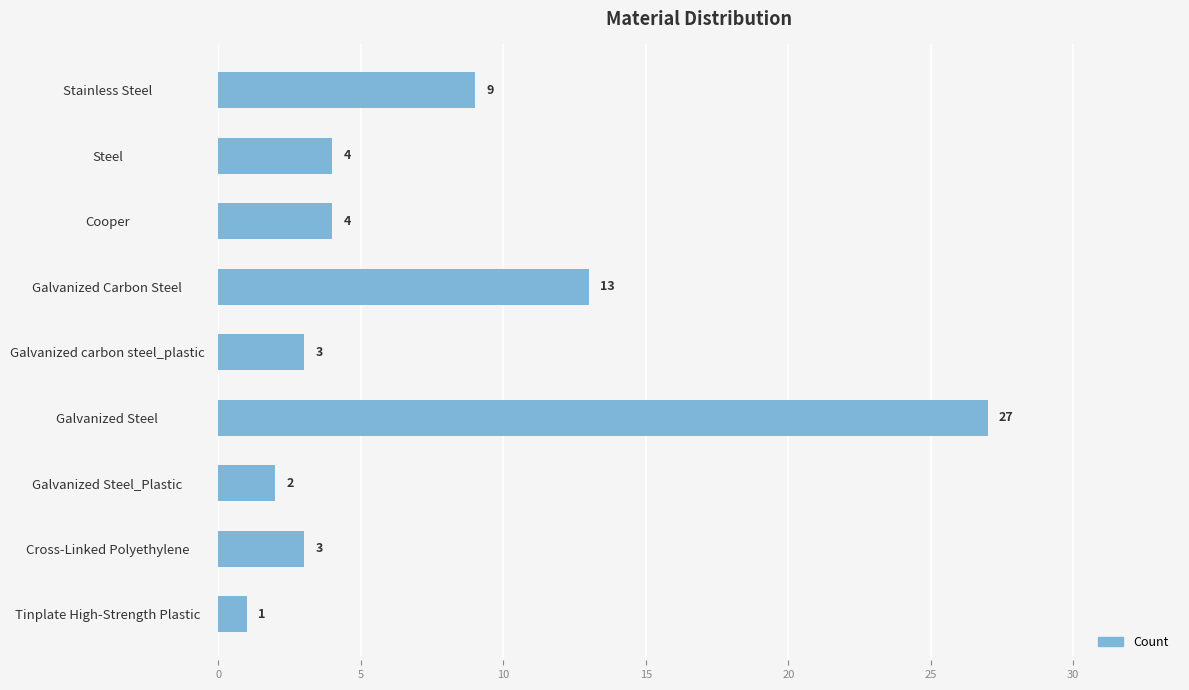

What is the change in value from Galvanized Steel to Tinplate High-Strength Plastic?

-26